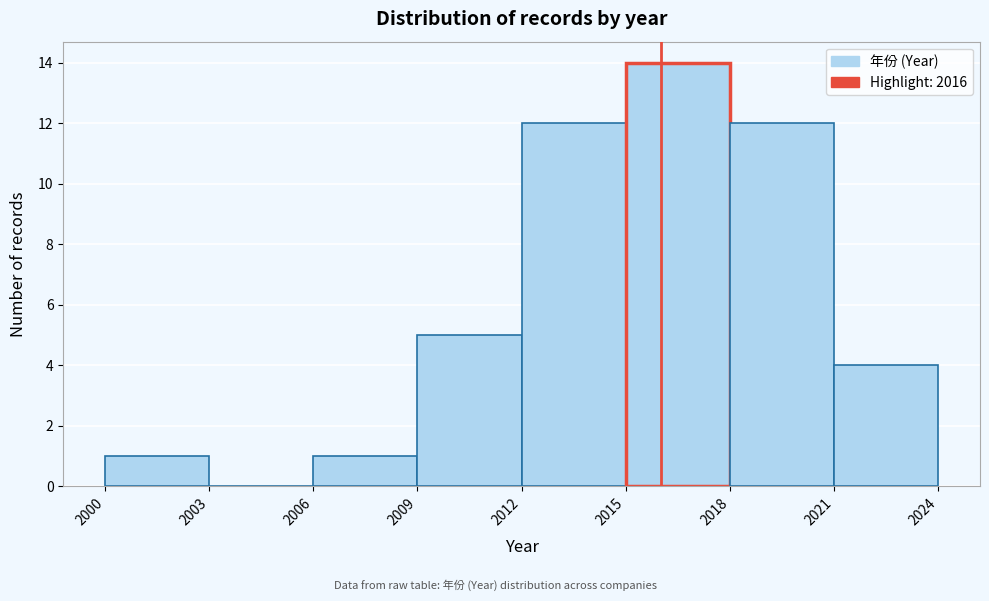

Reading left to right, list every bar in this chart as the range it spans on the x-axis followed by its height. The values are not printed on the chart, so give them approximately, as read against the axis.

2000 to 2003: 1
2003 to 2006: 0
2006 to 2009: 1
2009 to 2012: 5
2012 to 2015: 12
2015 to 2018: 14
2018 to 2021: 12
2021 to 2024: 4